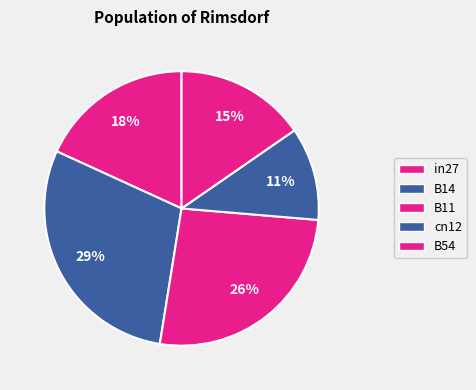

How many slices are in this pie chart?

5